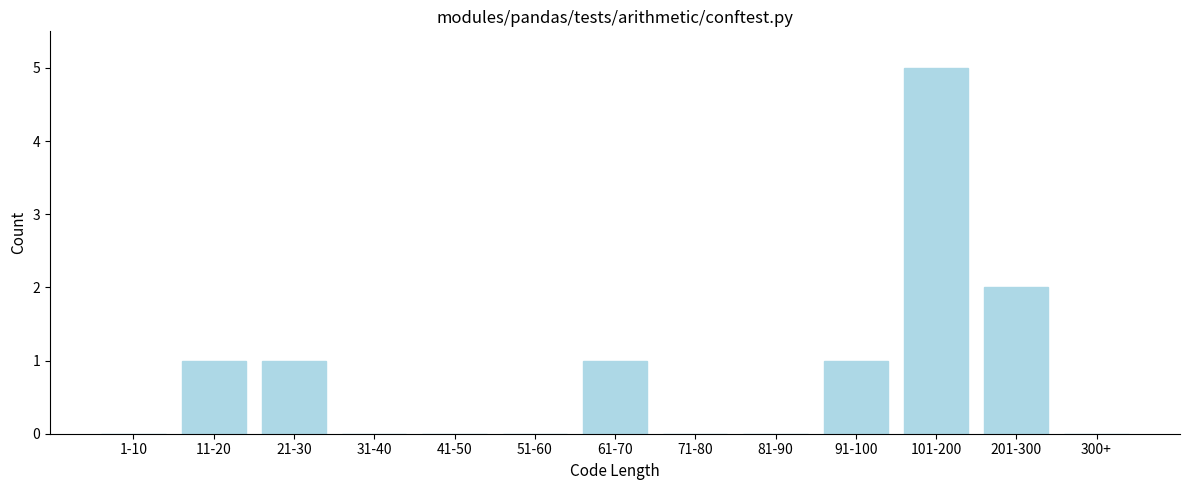

Reading right to left, list all the values displayed in this chart.

300+=0	201-300=2	101-200=5	91-100=1	81-90=0	71-80=0	61-70=1	51-60=0	41-50=0	31-40=0	21-30=1	11-20=1	1-10=0